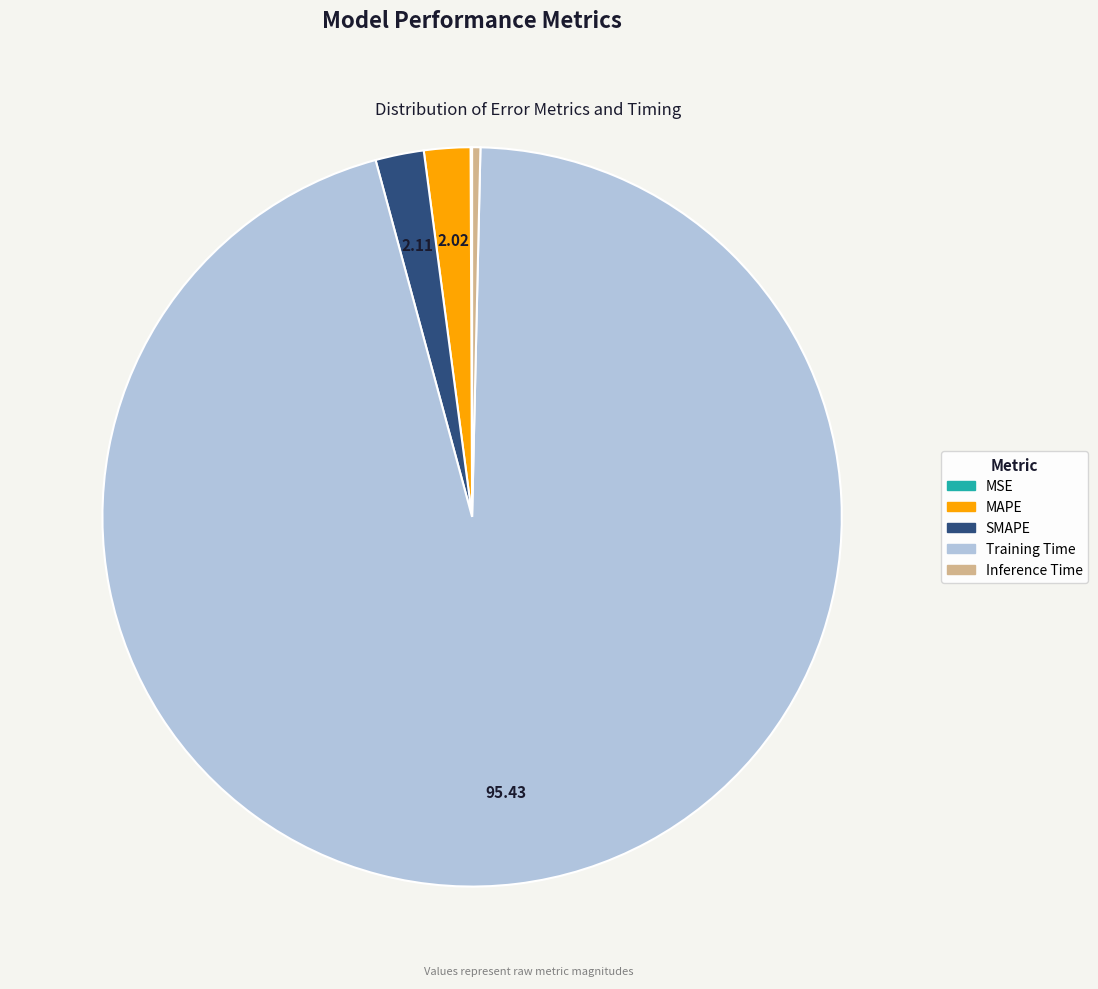

Is Training Time the majority of the pie?

Yes